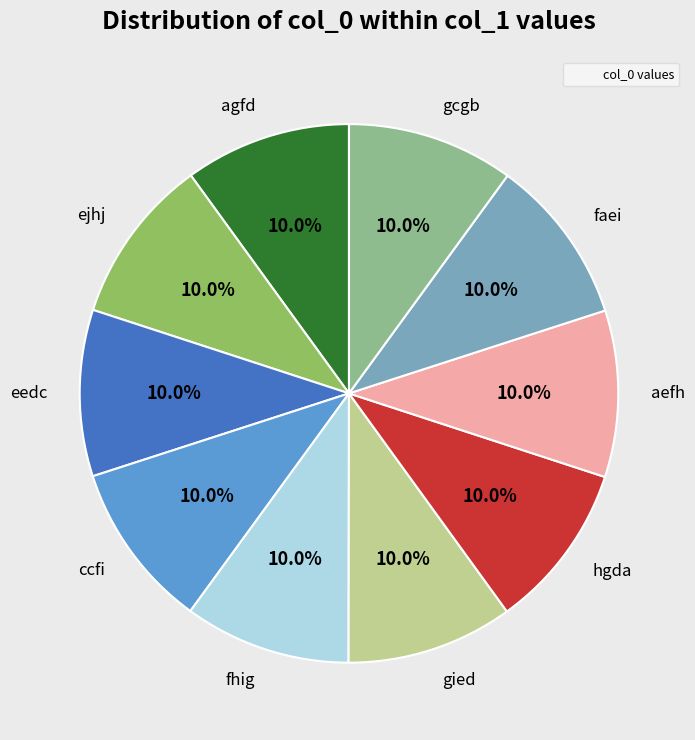

Combined, do gied and fhig account for over 50%?

No